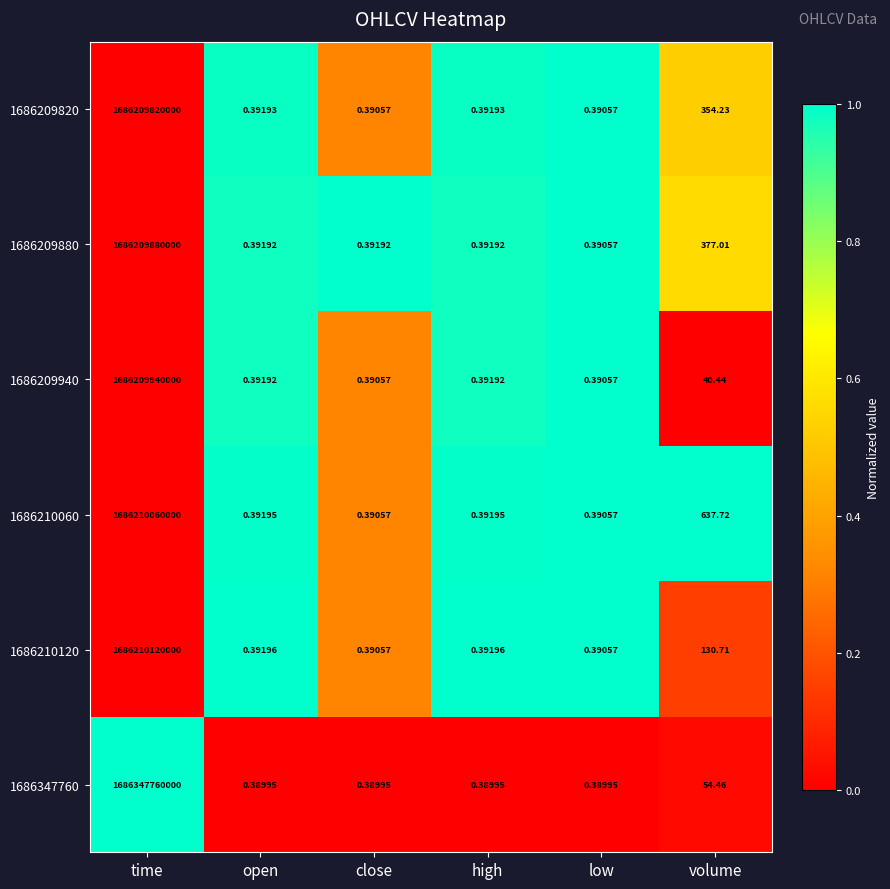

Is the value of 1686347760 at volume greater than the value of 1686210060 at low?

Yes